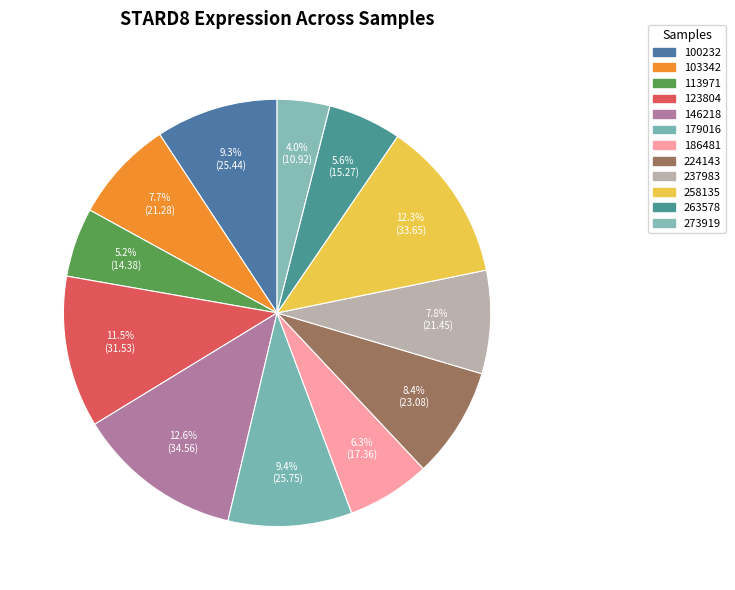

How many segments does this pie chart have?

12